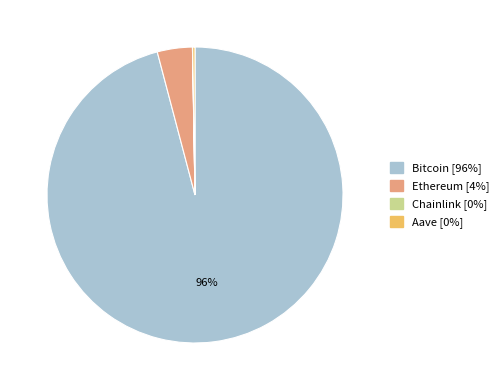

To the nearest percent, what is the difference between the largest and smallest slice percentages?

96%